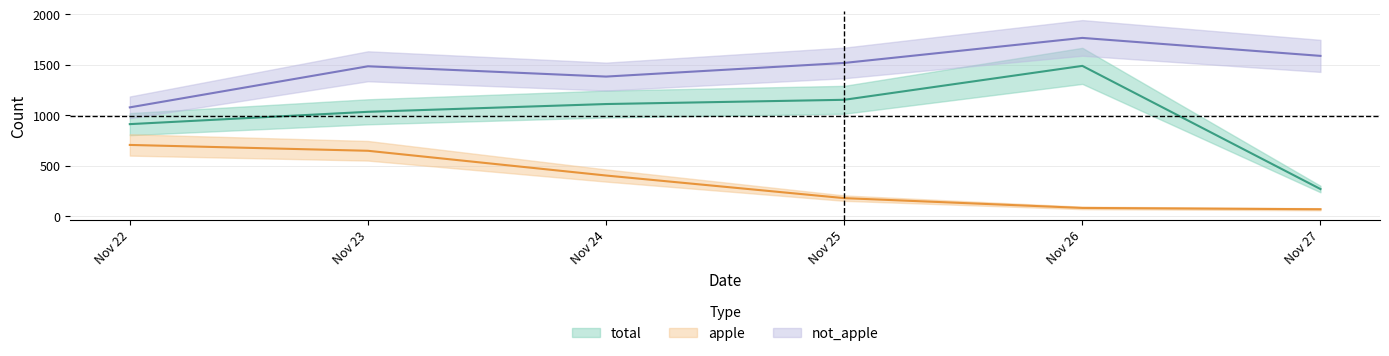

What are all the series names shown in the legend?

total, apple, not_apple